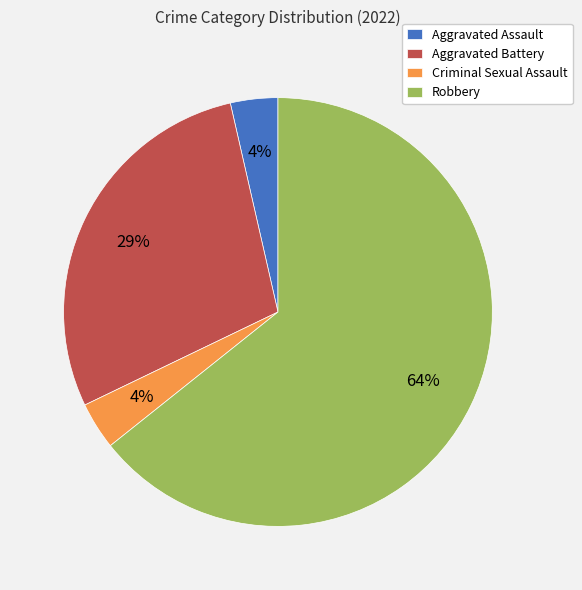

How many segments does this pie chart have?

4